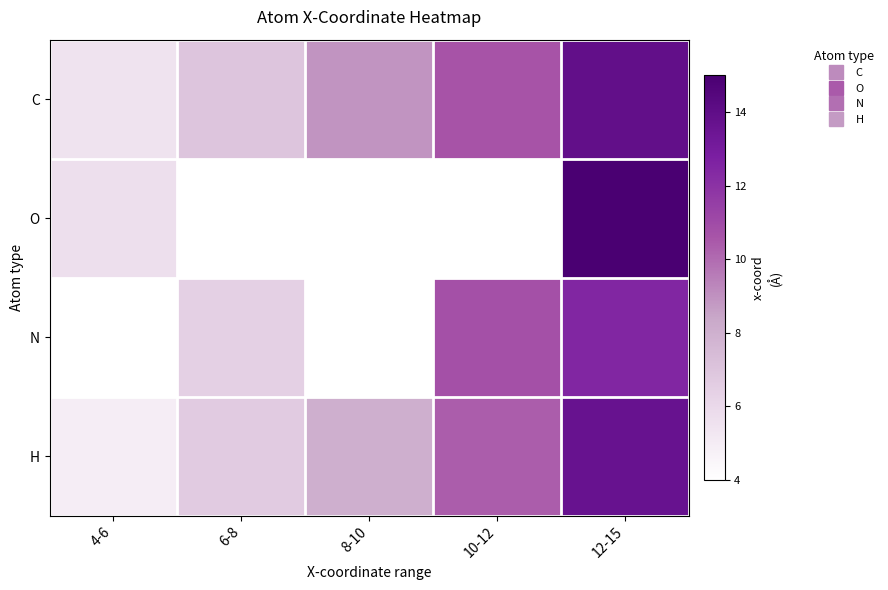

The C series shows 5.5 at 4-6. True or false?

True